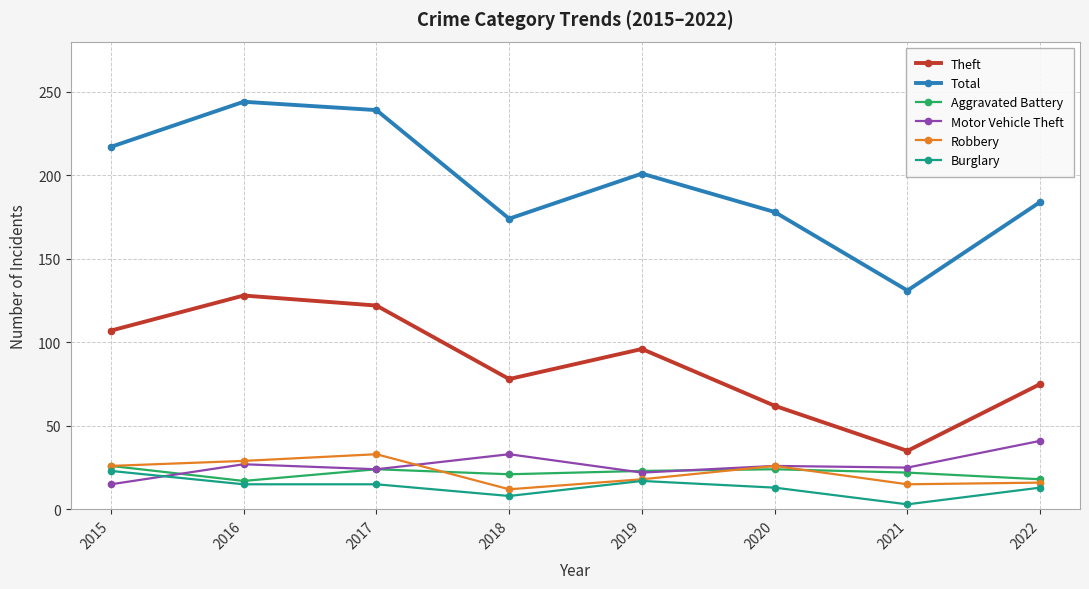

Which series has the largest range (max minus min)?

Total